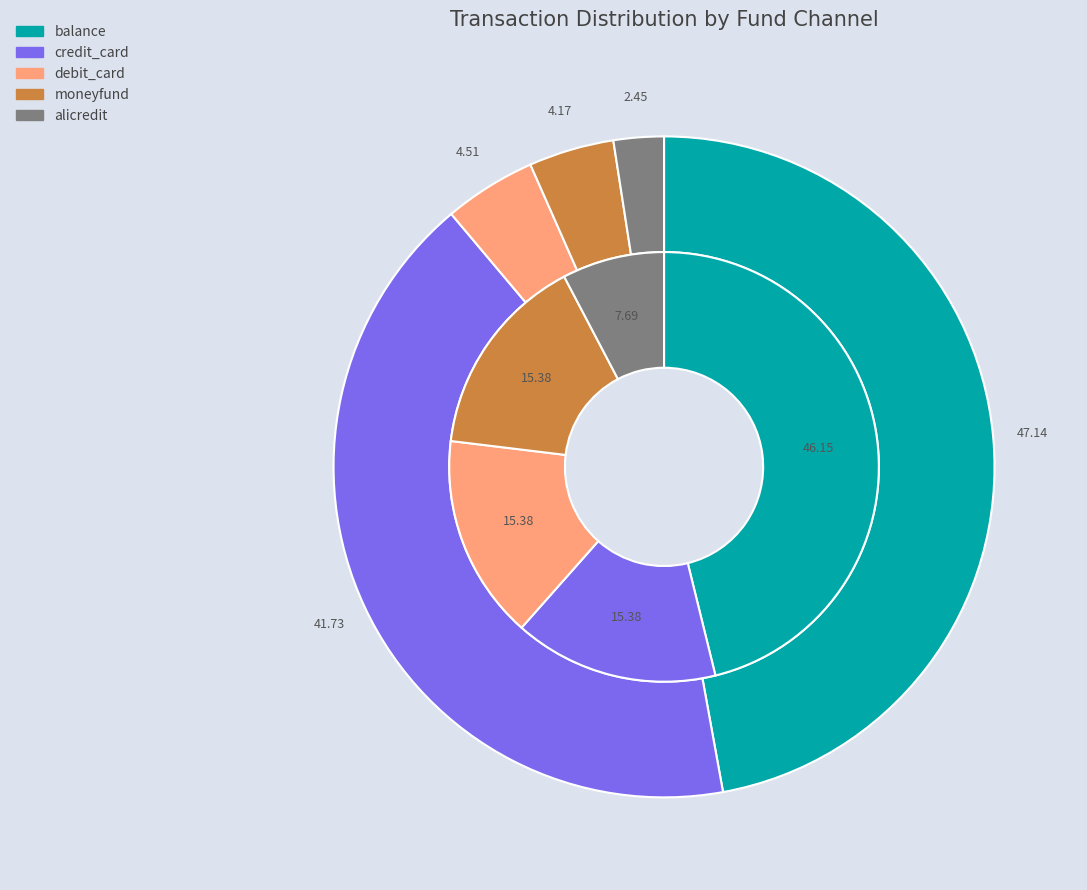

Which category has the smallest portion of the pie?

alicredit